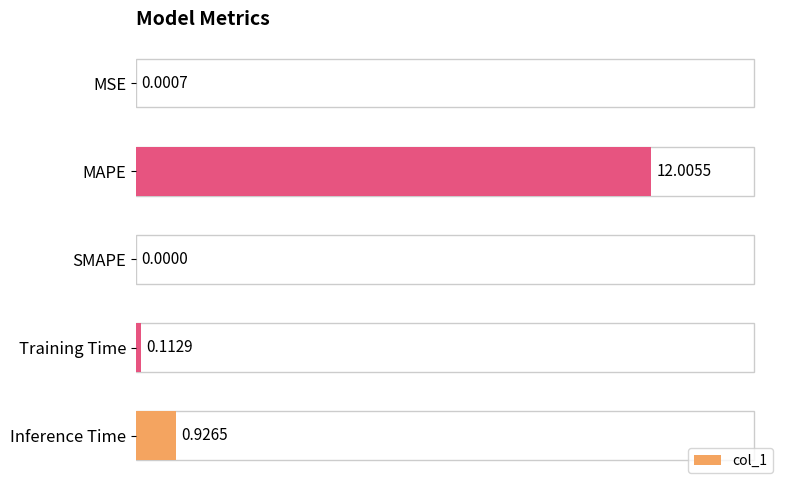

Are the bars horizontal?

Yes